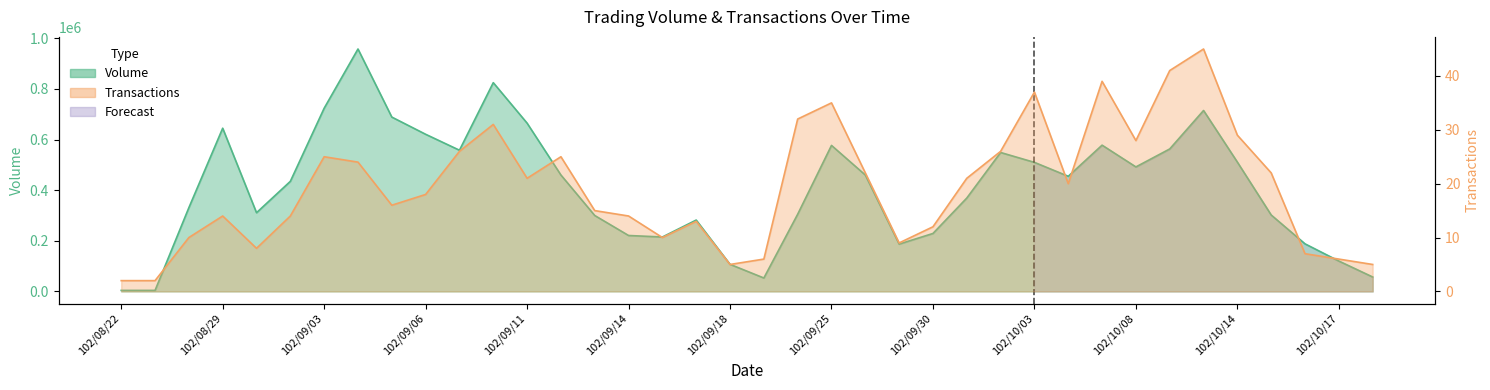

What is the highest value of the Volume series?

958000